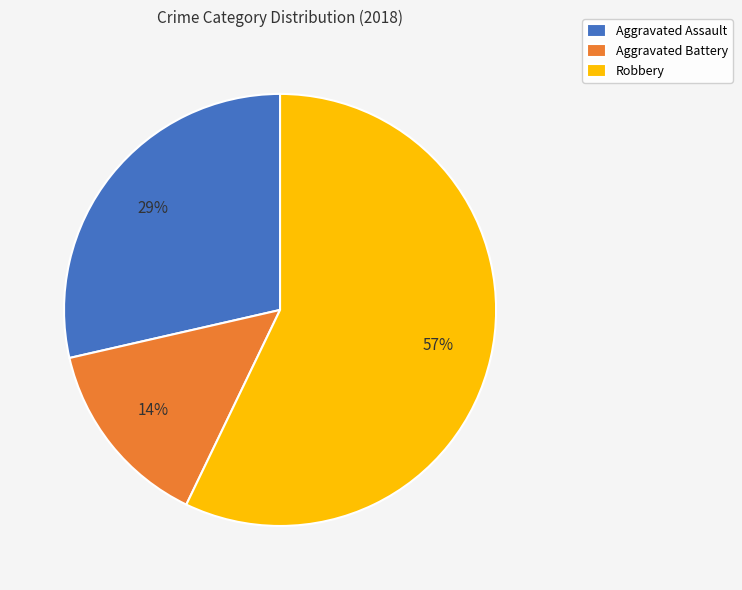

Do Aggravated Battery and Aggravated Assault together represent more than half of the pie?

No